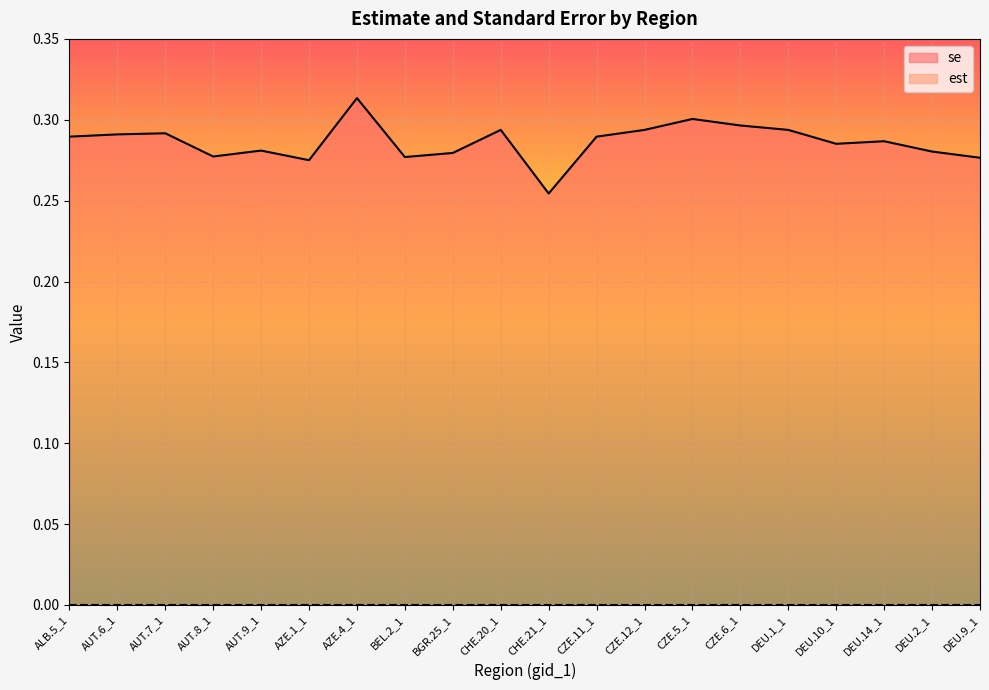

Reading left to right, what are all the values shown in this chart?

ALB.5_1=0.3	AUT.6_1=0.3	AUT.7_1=0.3	AUT.8_1=0.3	AUT.9_1=0.3	AZE.1_1=0.3	AZE.4_1=0.3	BEL.2_1=0.3	BGR.25_1=0.3	CHE.20_1=0.3	CHE.21_1=0.3	CZE.11_1=0.3	CZE.12_1=0.3	CZE.5_1=0.3	CZE.6_1=0.3	DEU.1_1=0.3	DEU.10_1=0.3	DEU.14_1=0.3	DEU.2_1=0.3	DEU.9_1=0.3